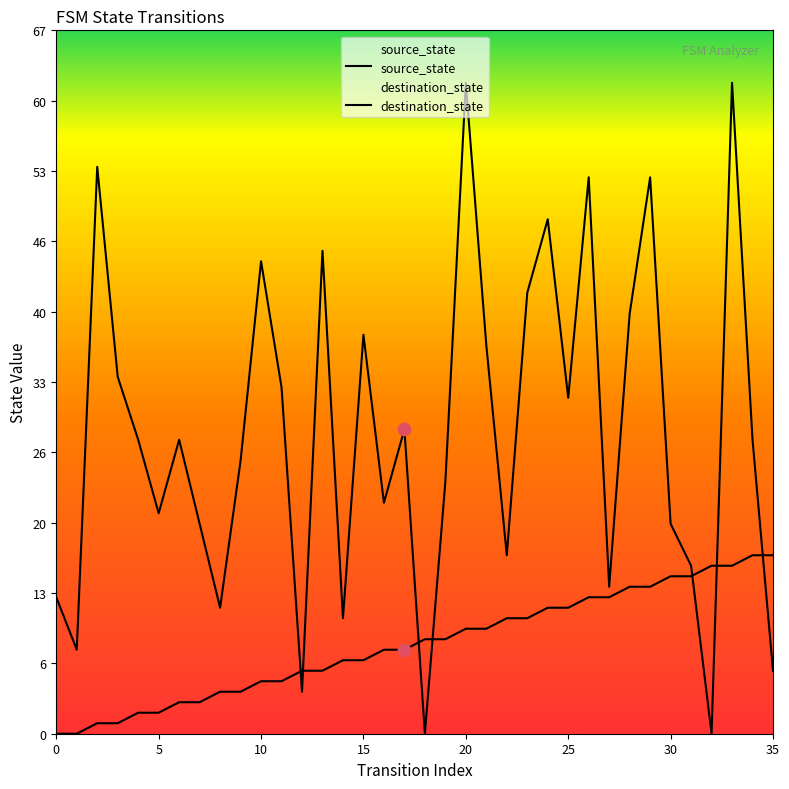

What are all the series names shown in the legend?

source_state, destination_state